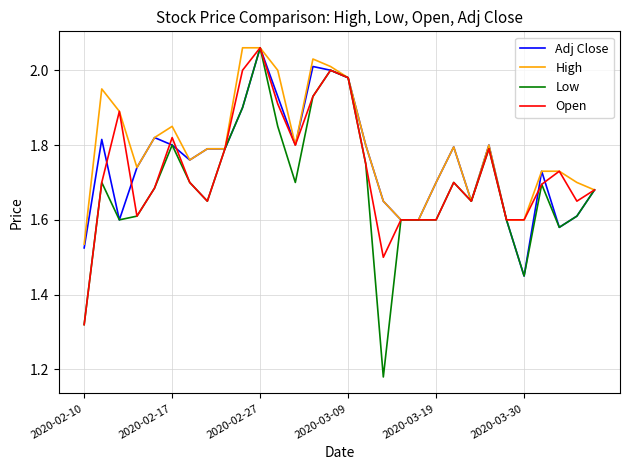

At how many categories does at least one series exceed 1?

30